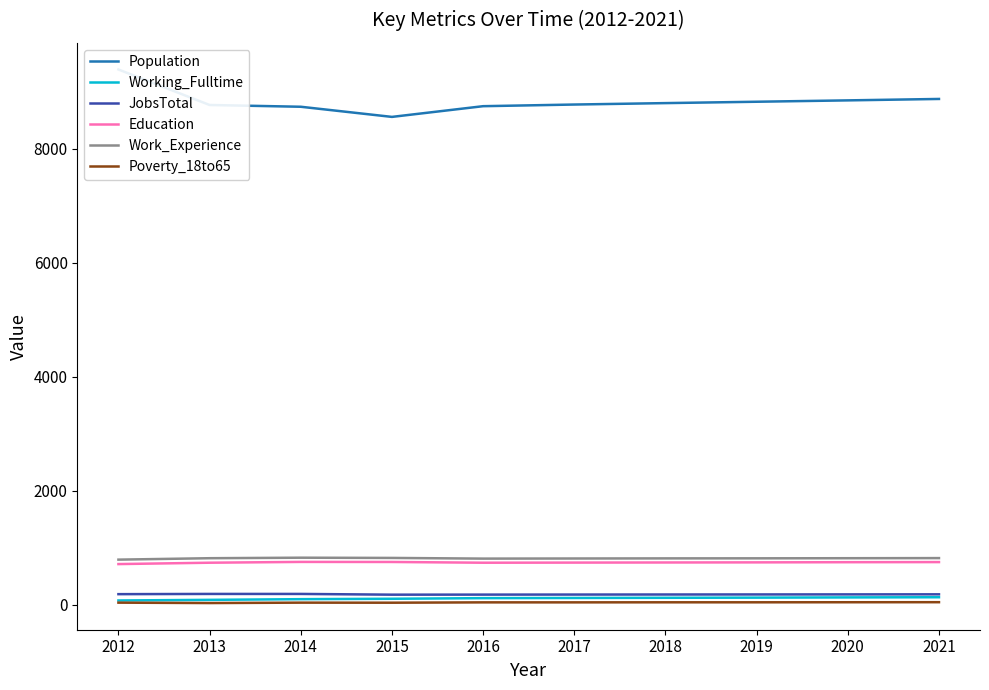

What is the difference between the highest and lowest values at 2014?

8705